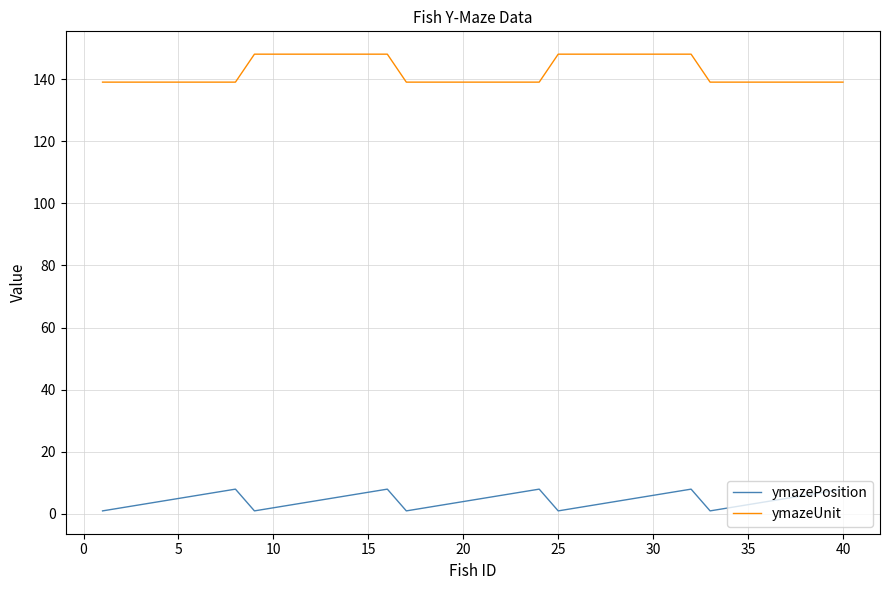

List the series in order of their overall mean, highest first.

ymazeUnit, ymazePosition